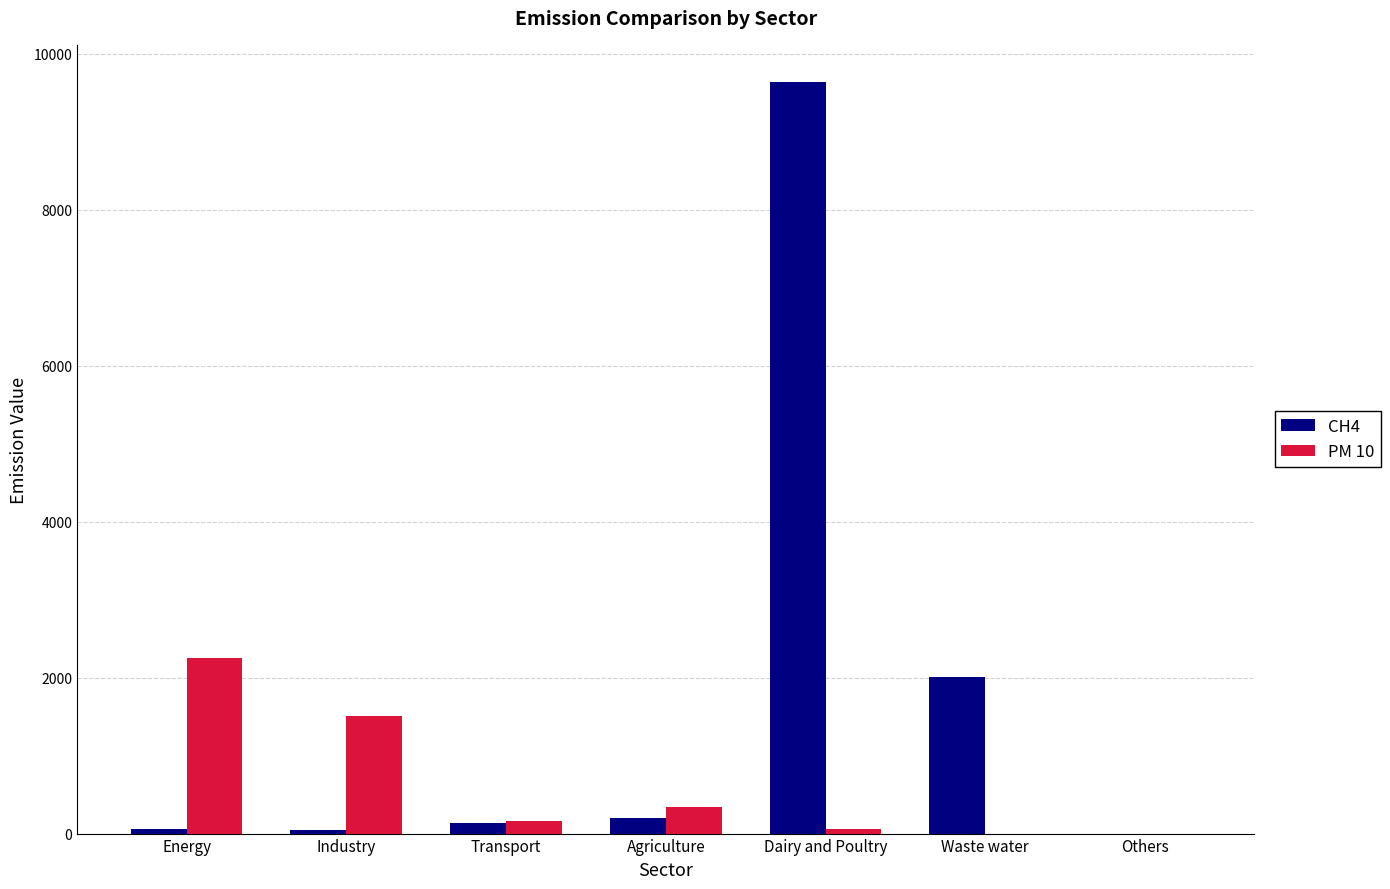

What is the sum of all CH4 values?

12084.2